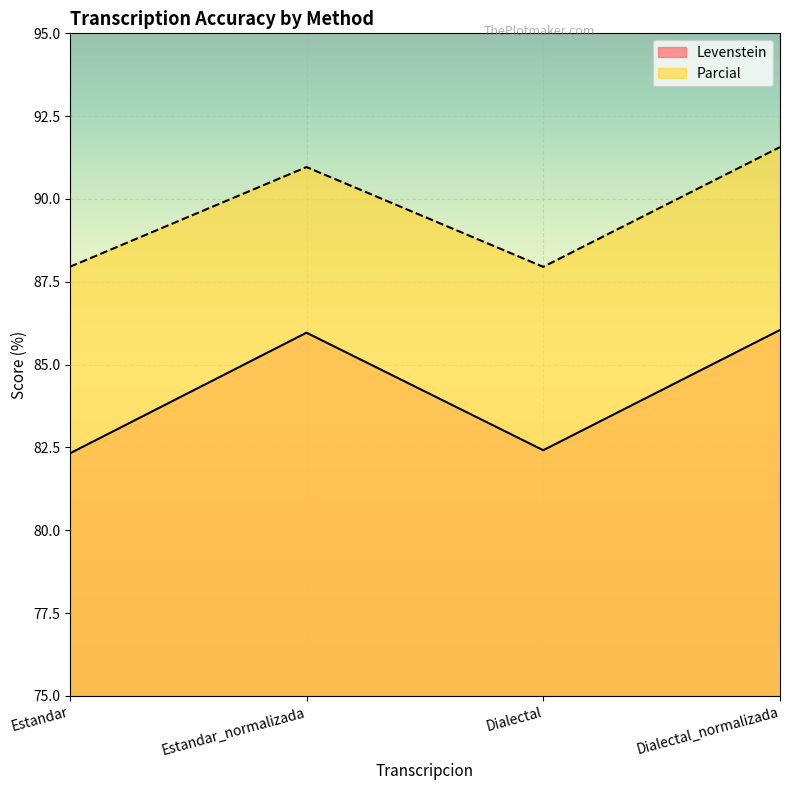

In Parcial, how many points are lower than both neighbors (excluding endpoints)?

1